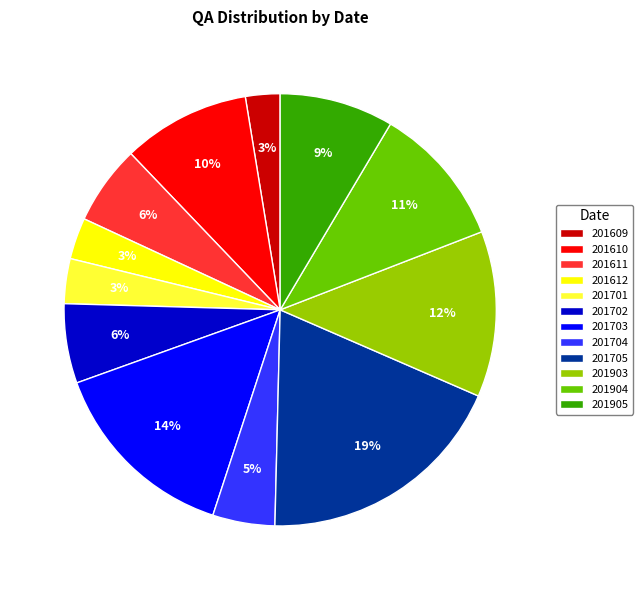

Is the sum of 201903 and 201703 greater than half?

No